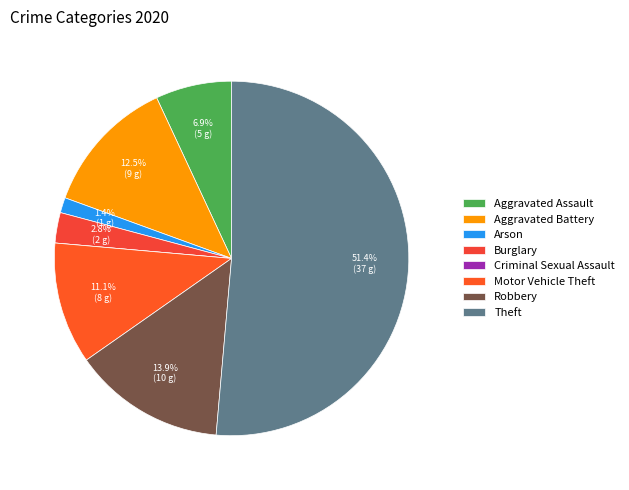

To the nearest percent, what percentage of the pie is Aggravated Assault?

7%